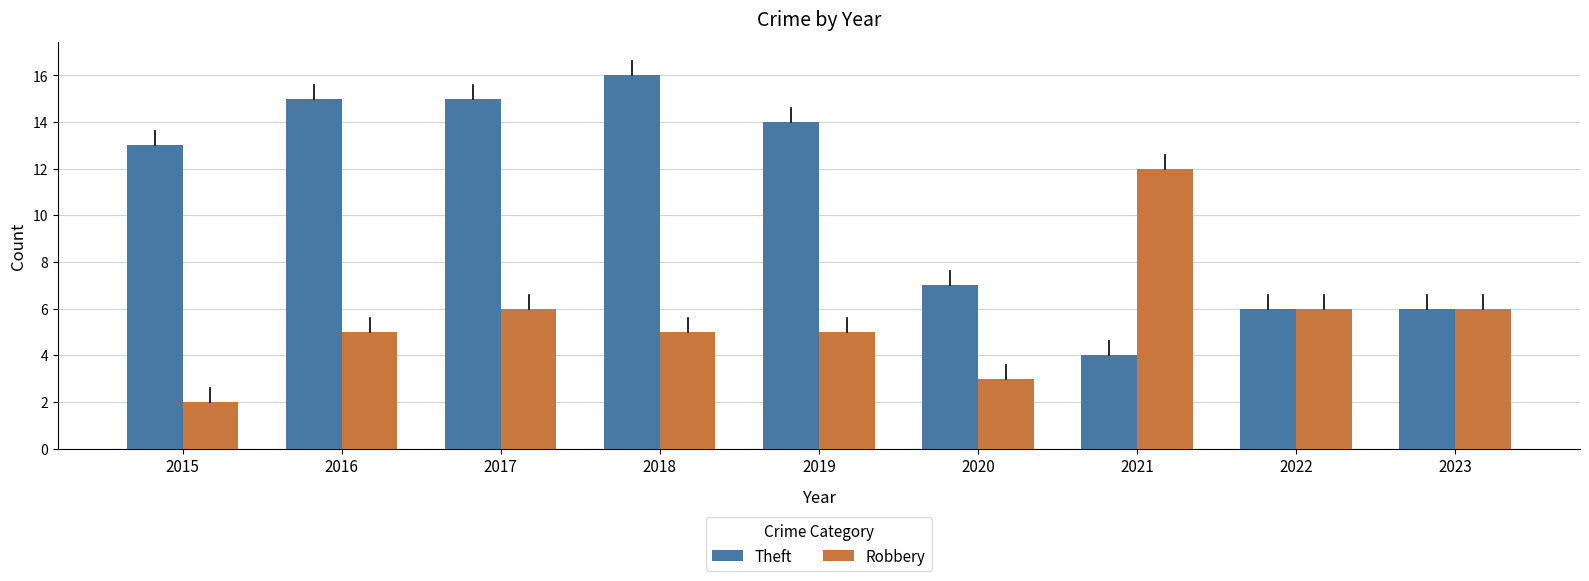

What is the sum of the Theft values at 2020 and 2022?

13